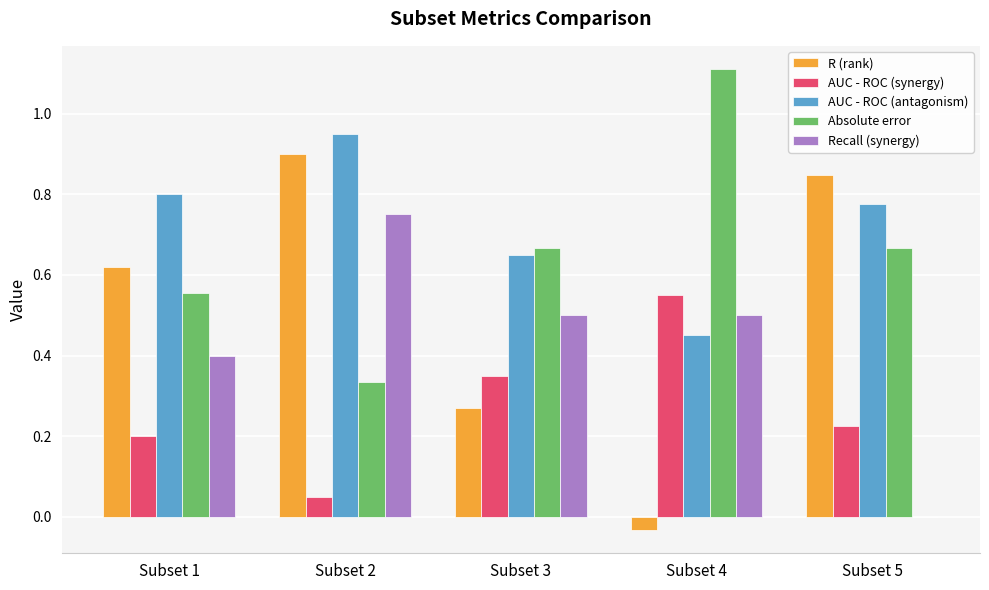

At which category is the sum across all series the highest?

Subset 2